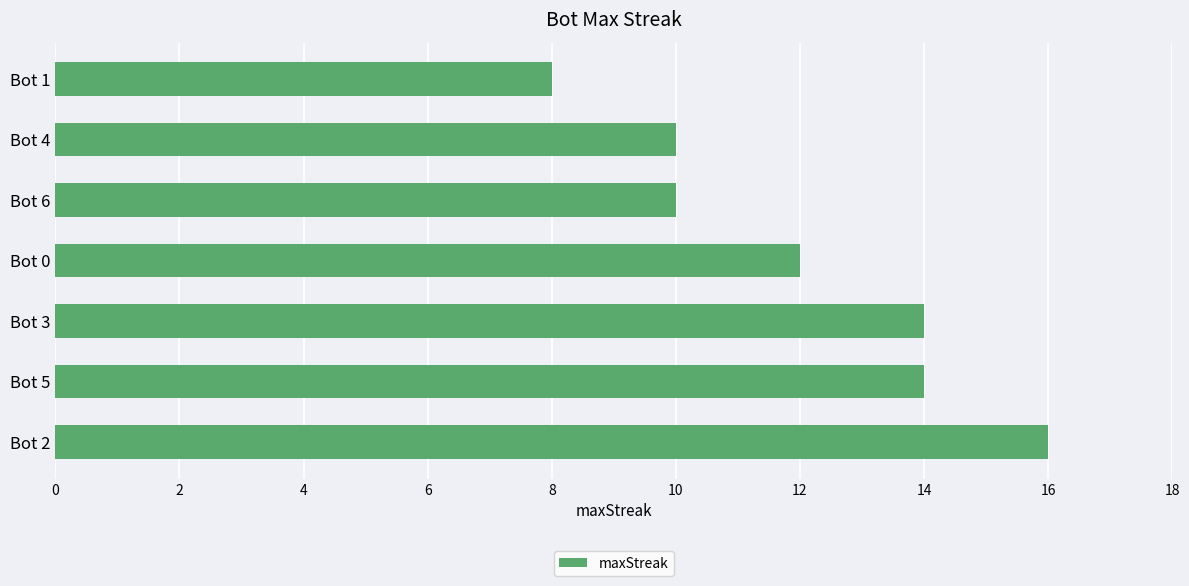

What is the difference between the second highest and minimum values?

6